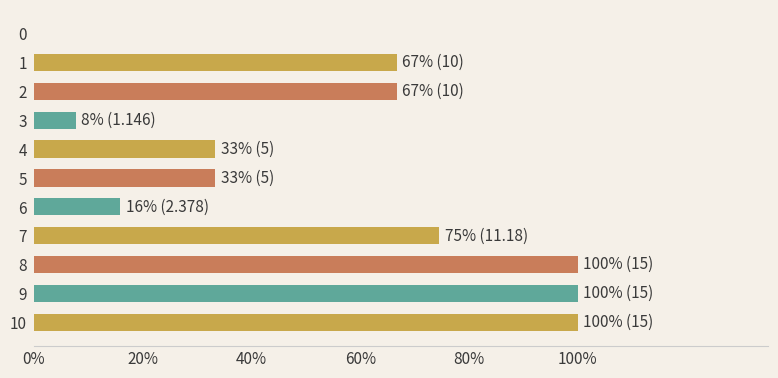

How many bars are there in total?

11